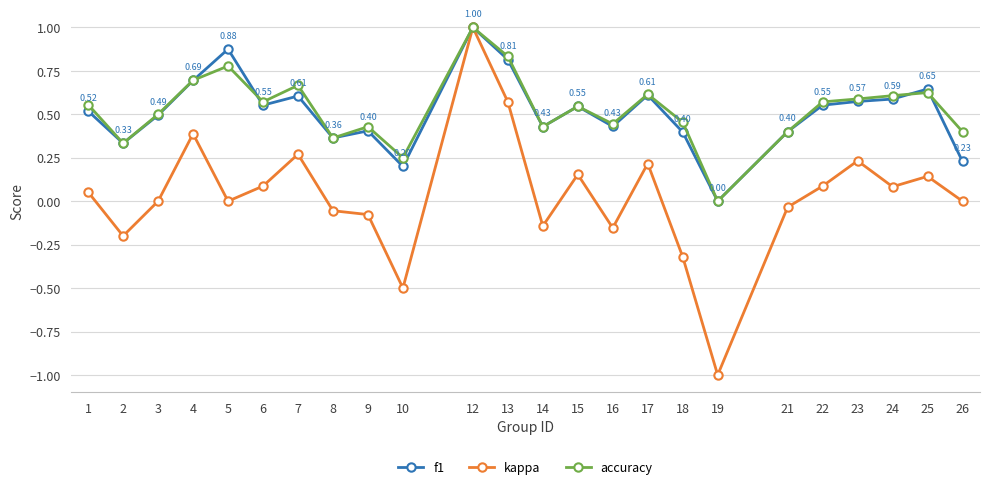

True or false: kappa has more than 1 points higher than both neighbors.

True